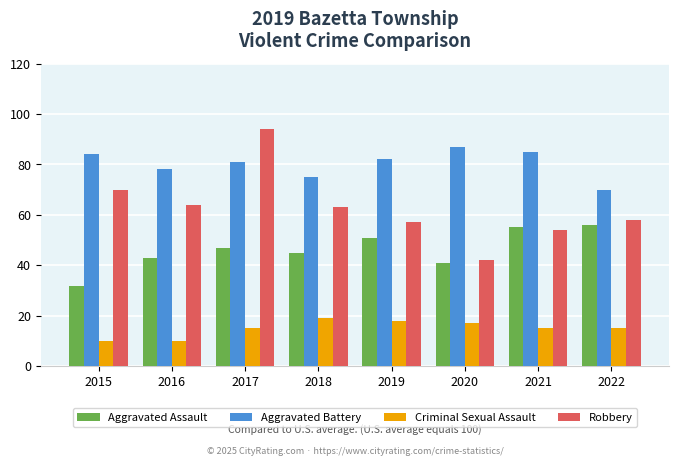

Is it true that Aggravated Assault equals 32 at 2015?

True